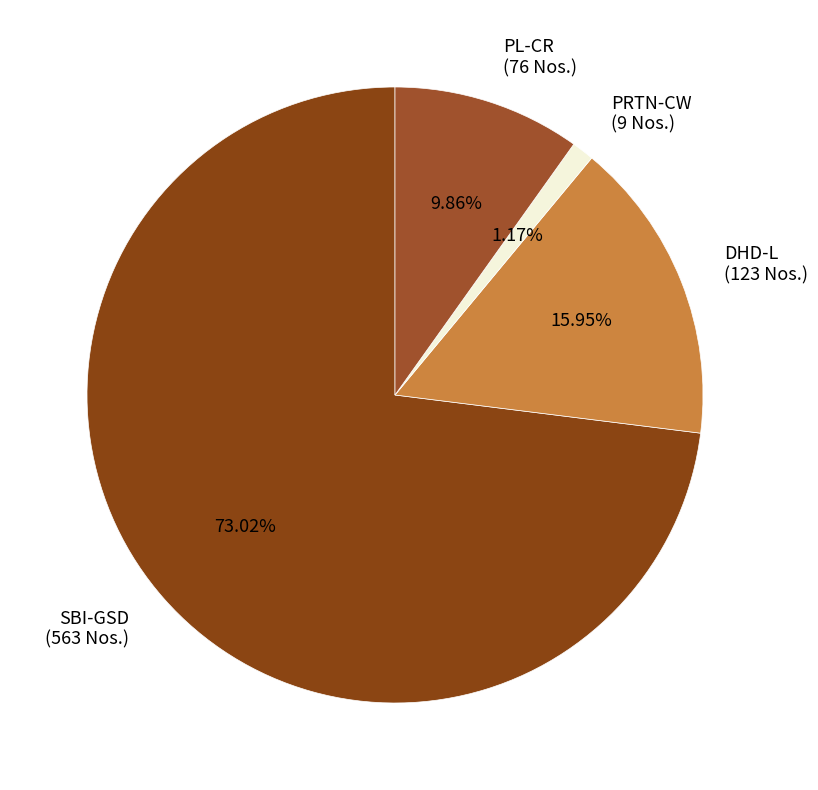

Rank the categories by value from highest to lowest.

SBI-GSD, DHD-L, PL-CR, PRTN-CW